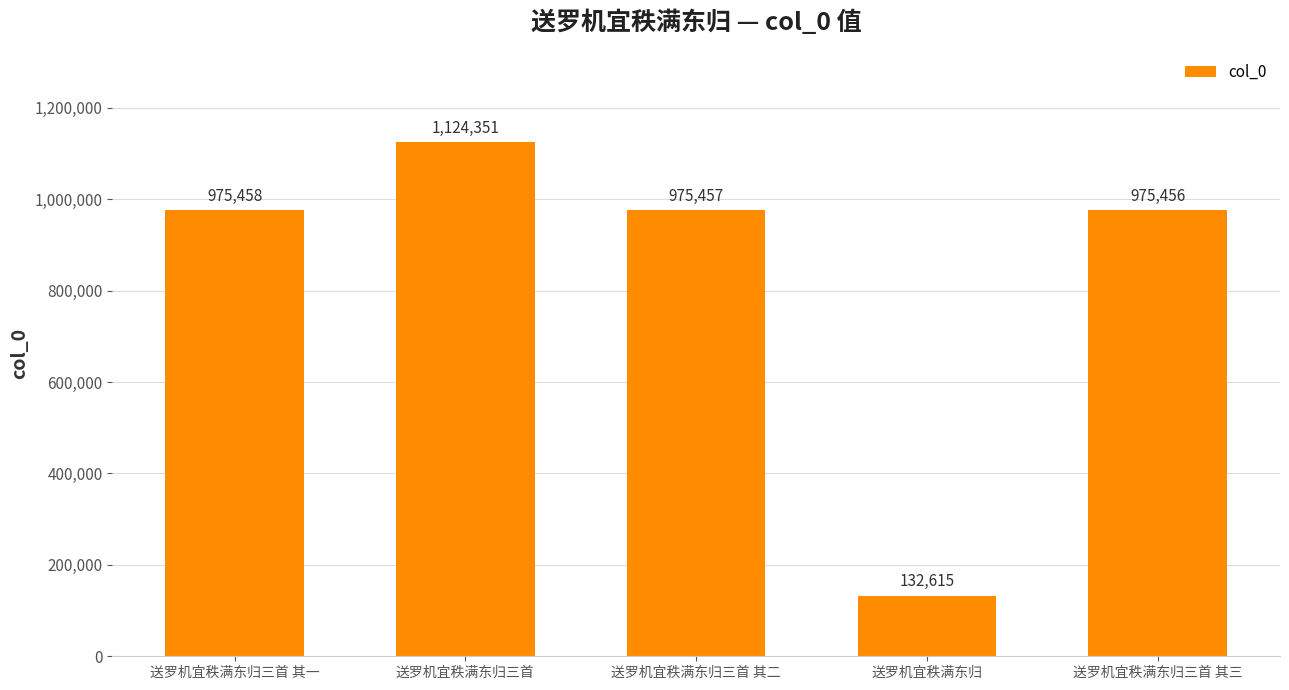

The value at 送罗机宜秩满东归三首 其二 is 975457. True or false?

True